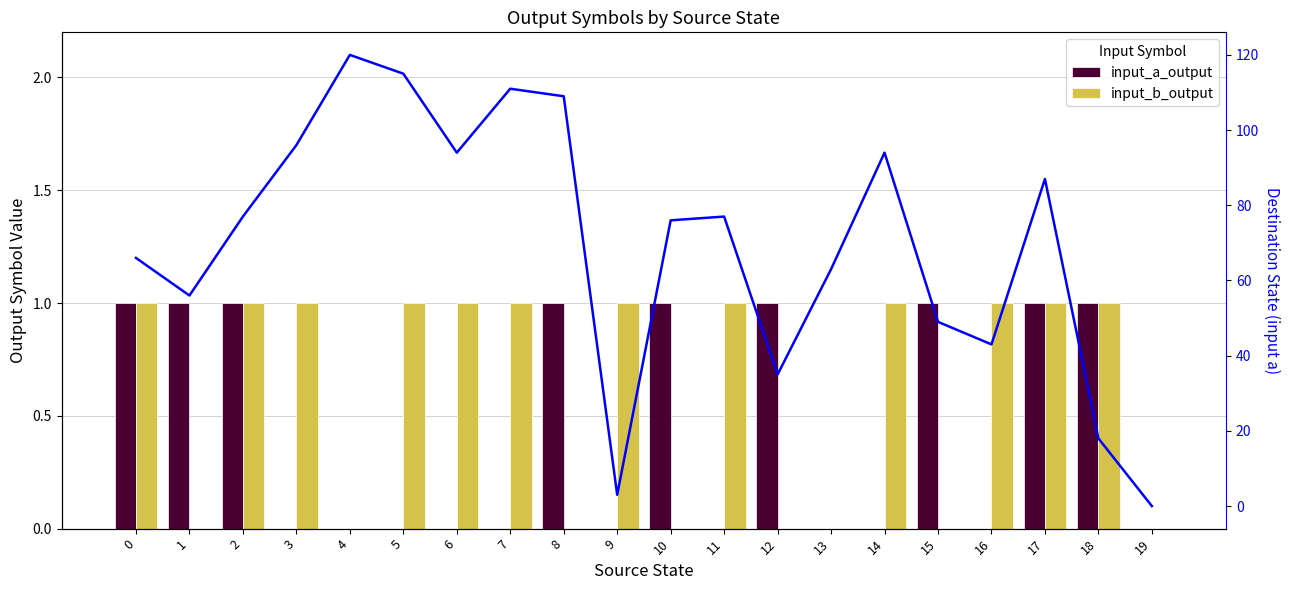

Is it true that input_a_output equals 1 at 17?

False